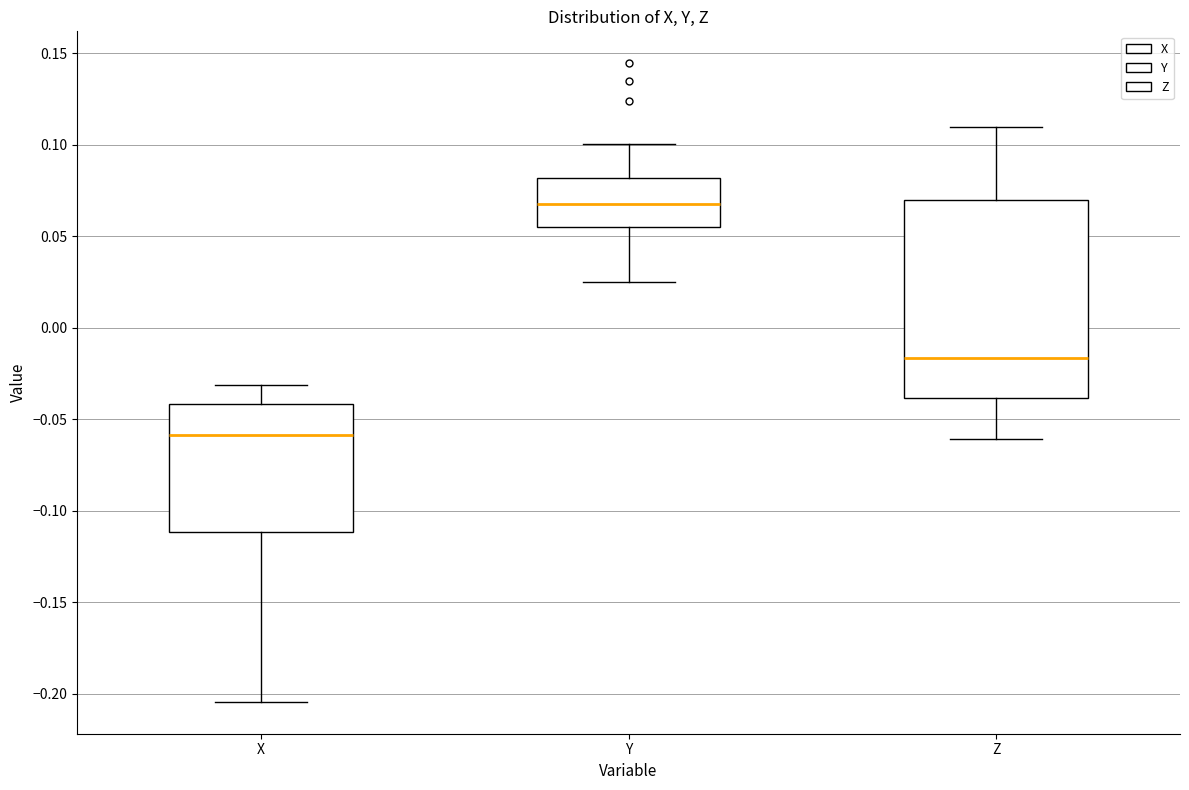

Where does the median line of the box for Z sit on the y-axis? The values are not printed on the chart, so give them approximately, as read against the axis.

-0.015